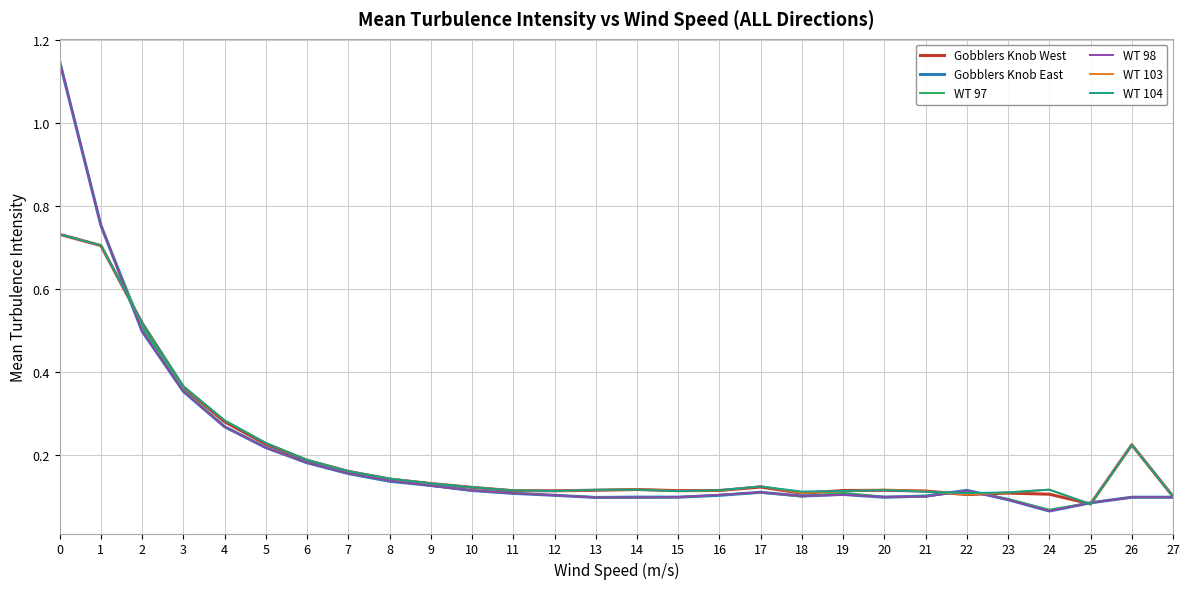

The value of WT 104 at 24 is 0.1. True or false?

True